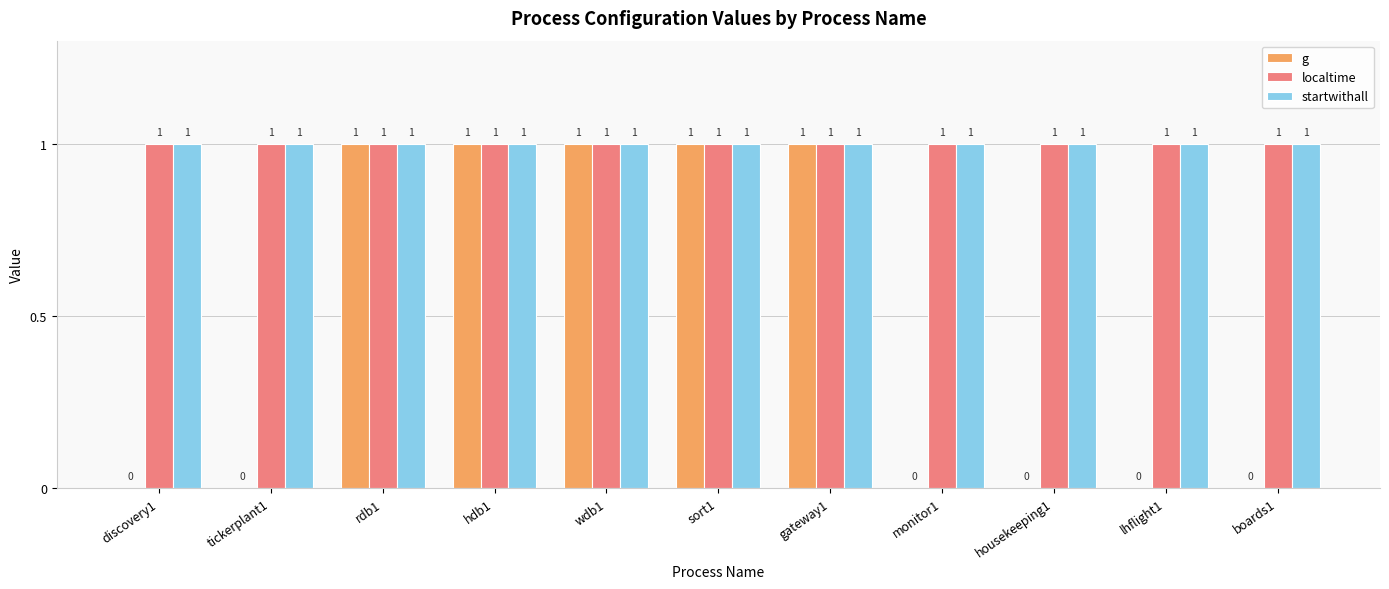

Between discovery1 and gateway1, which series saw the biggest shift?

g